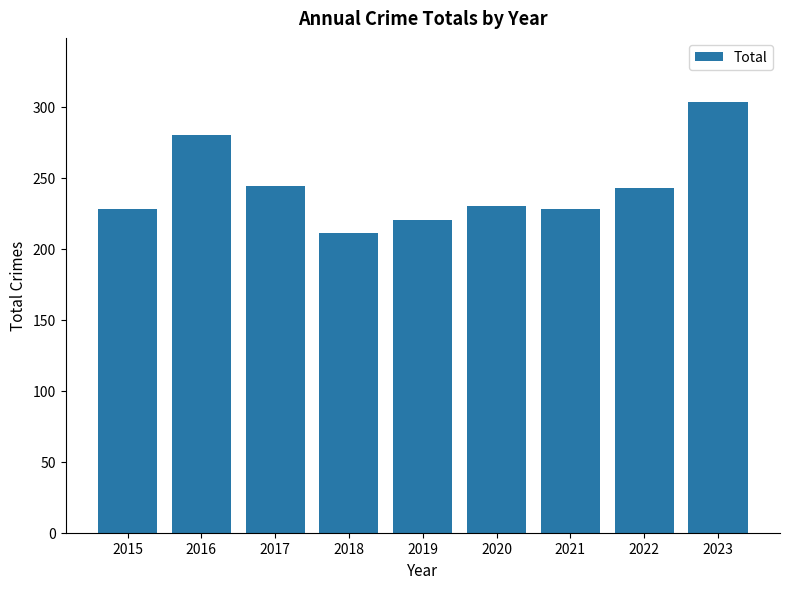

Where does the data first go above 230?

2016